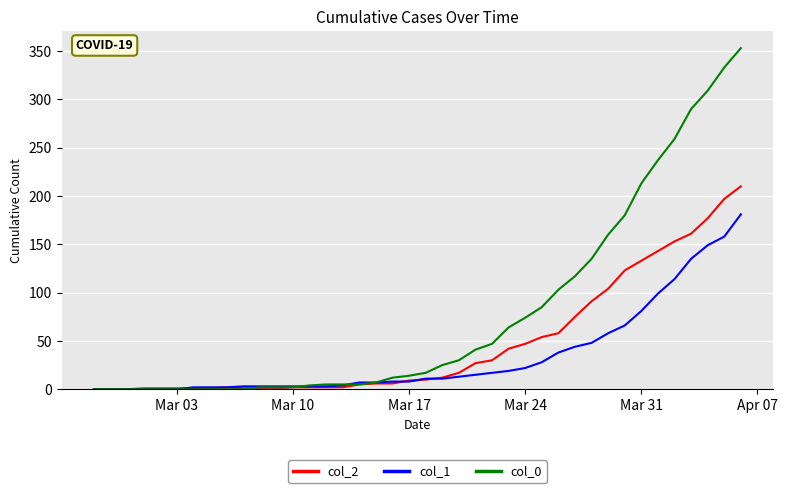

How many lines are shown in the chart?

3